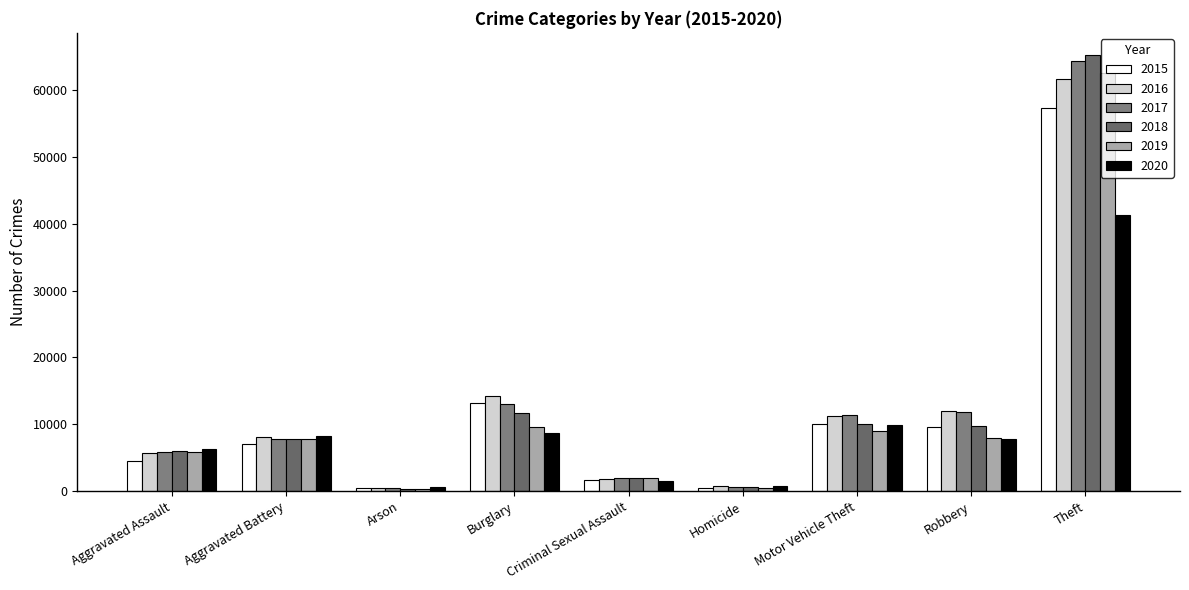

Reading right to left, list all the values displayed in this chart.

2015: Theft=57350	Robbery=9638	Motor Vehicle Theft=10068	Homicide=496	Criminal Sexual Assault=1688	Burglary=13184	Arson=448	Aggravated Battery=7019	Aggravated Assault=4480
2016: Theft=61621	Robbery=11960	Motor Vehicle Theft=11286	Homicide=786	Criminal Sexual Assault=1836	Burglary=14289	Arson=515	Aggravated Battery=8086	Aggravated Assault=5712
2017: Theft=64386	Robbery=11880	Motor Vehicle Theft=11380	Homicide=672	Criminal Sexual Assault=1961	Burglary=13001	Arson=444	Aggravated Battery=7845	Aggravated Assault=5793
2018: Theft=65287	Robbery=9681	Motor Vehicle Theft=9985	Homicide=589	Criminal Sexual Assault=2013	Burglary=11747	Arson=373	Aggravated Battery=7735	Aggravated Assault=6001
2019: Theft=62492	Robbery=7995	Motor Vehicle Theft=8977	Homicide=498	Criminal Sexual Assault=1903	Burglary=9638	Arson=376	Aggravated Battery=7857	Aggravated Assault=5841
2020: Theft=41324	Robbery=7855	Motor Vehicle Theft=9959	Homicide=787	Criminal Sexual Assault=1473	Burglary=8758	Arson=588	Aggravated Battery=8320	Aggravated Assault=6263